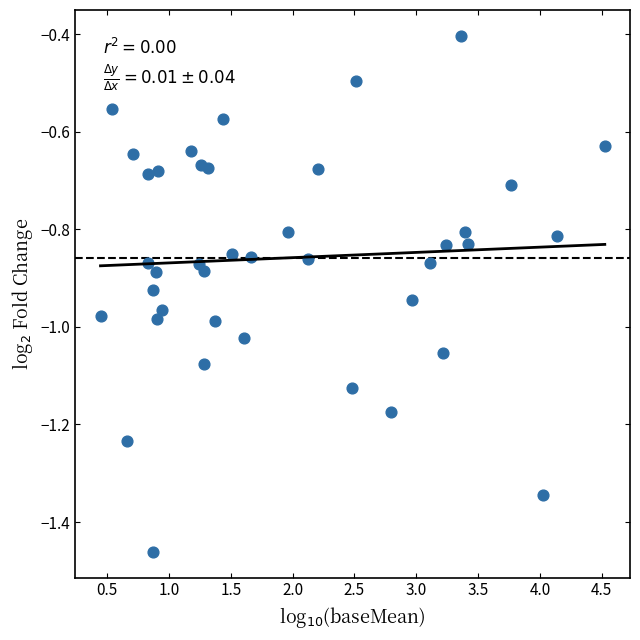

What Y value in the scatter plot is closest to 0?

-0.4